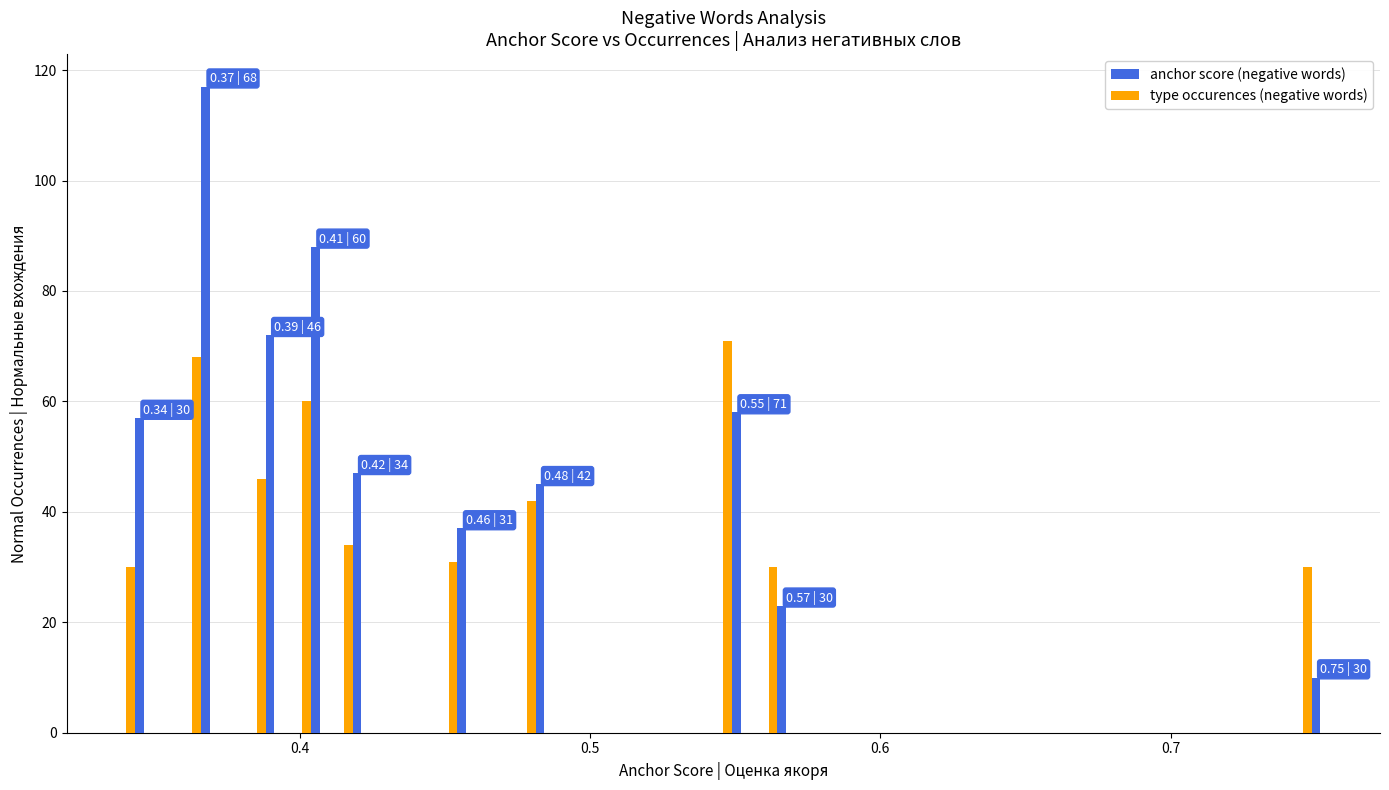

What is the lowest value of the anchor score (negative words) series?

10